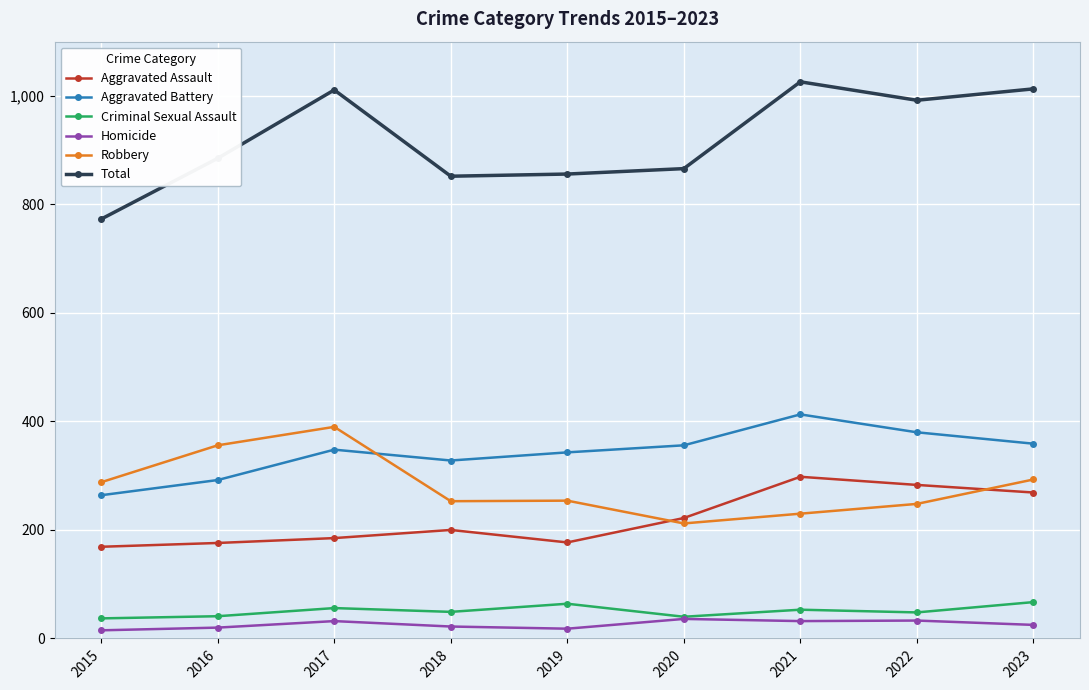

What is the approximate value of Homicide at 2019, to the nearest 10?

20